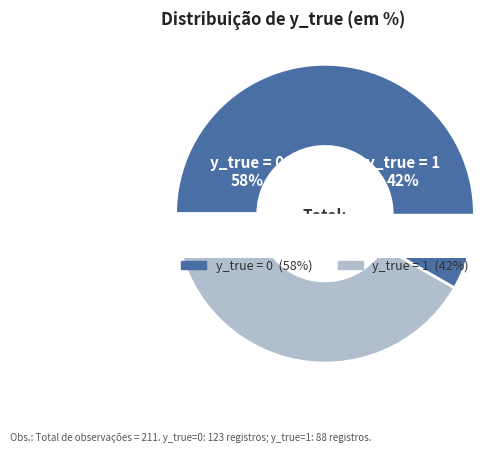

How many slices are in this pie chart?

2